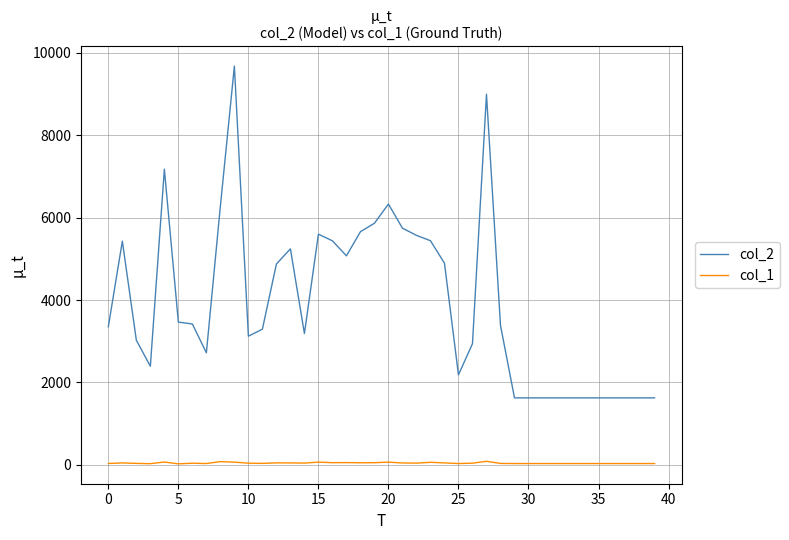

What is the difference between the second highest and minimum values in the col_2 series?

7372